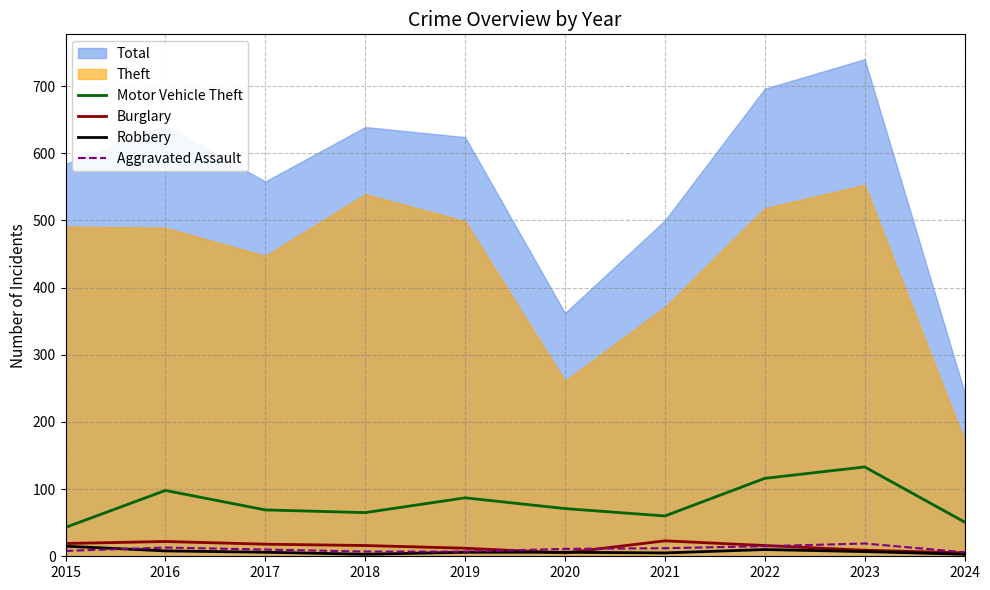

At which label is Robbery closest to 9?

2016